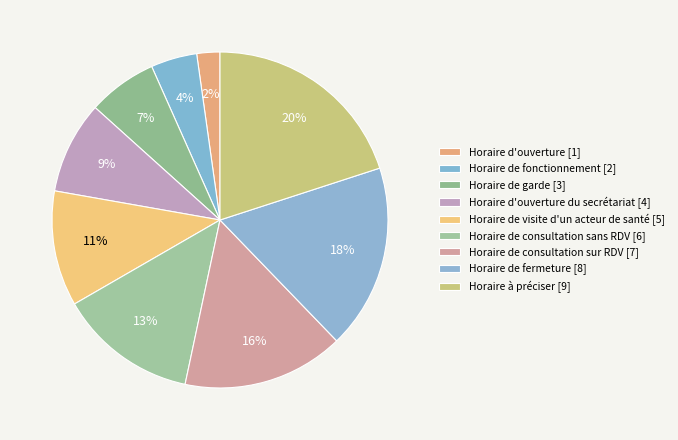

Count the number of slices in the pie.

9